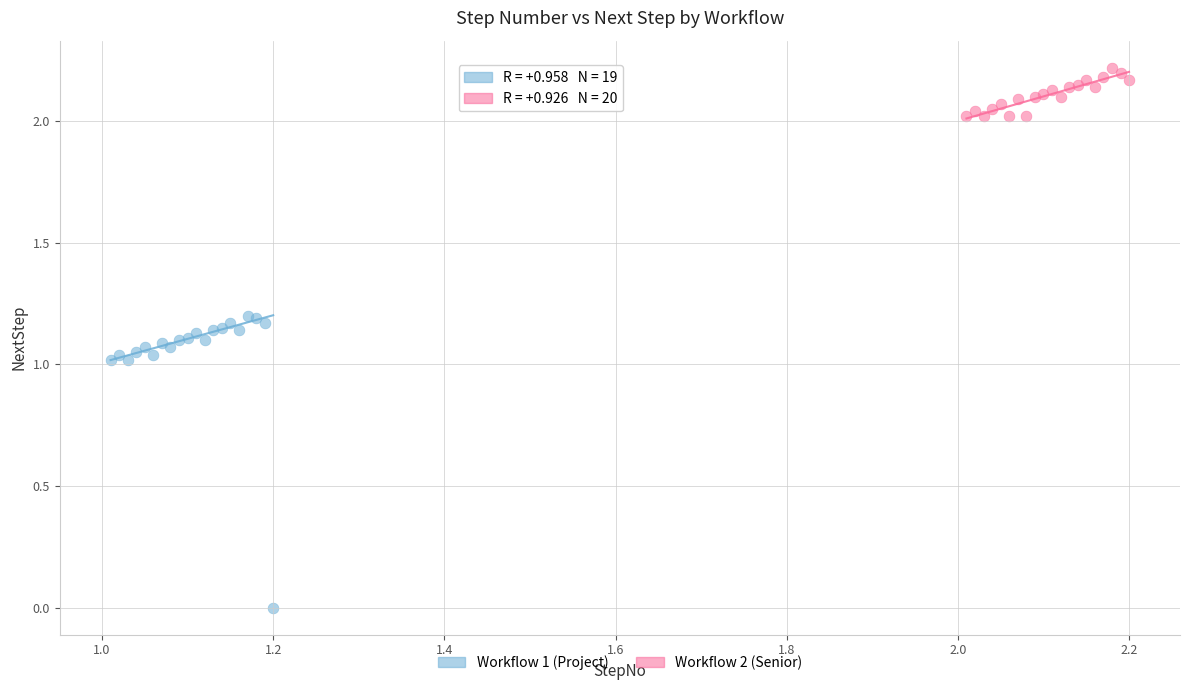

Which series has the largest Y range (max minus min)?

Workflow 1 (Project)